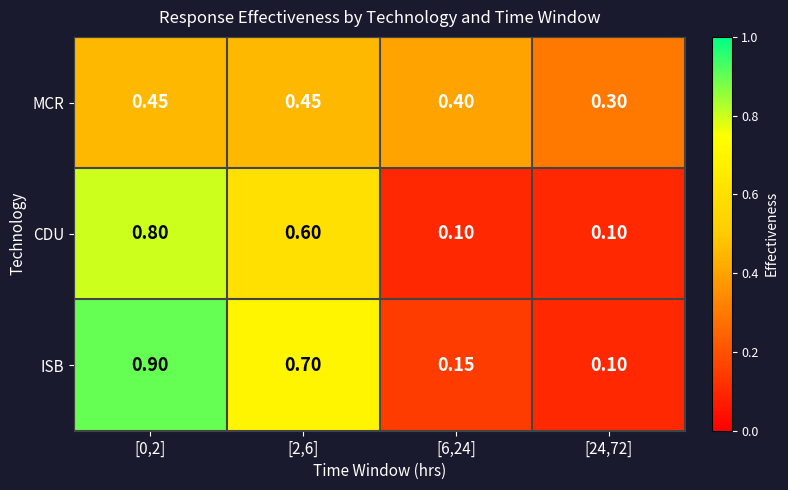

Rank the series at [6,24] from highest to lowest value.

MCR, ISB, CDU